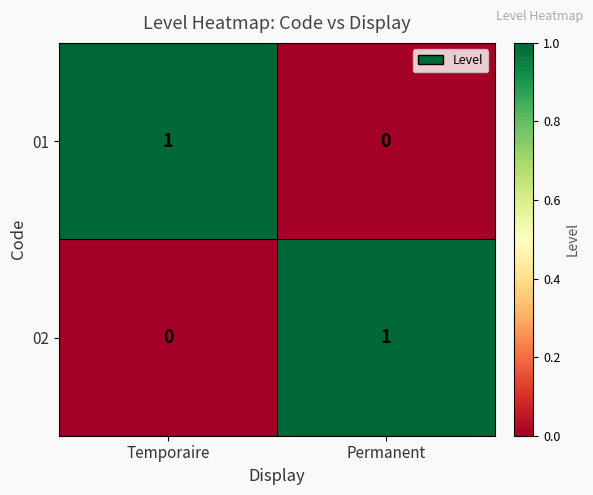

Where is 01 nearest to the value 0?

Permanent